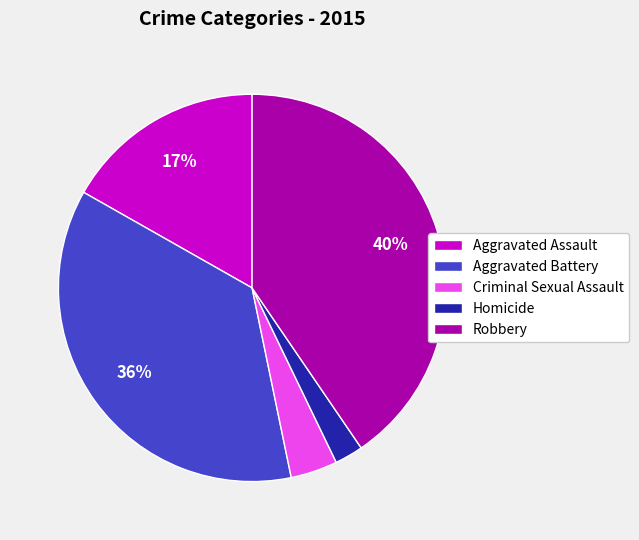

What is the largest slice in the pie chart?

Robbery